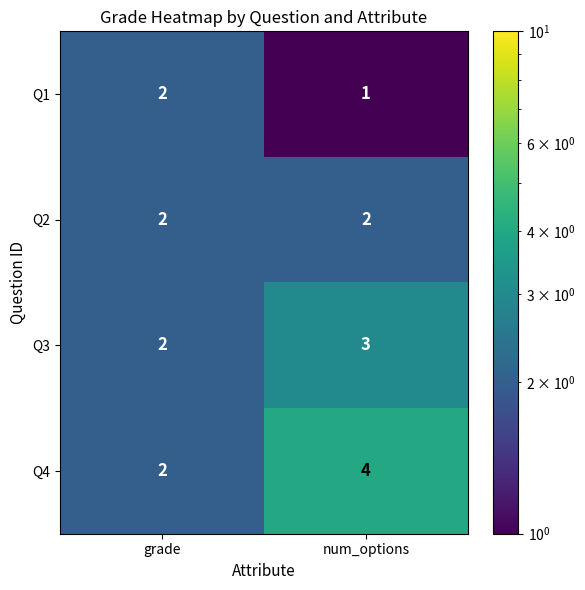

Which series has the widest spread of values?

Q4